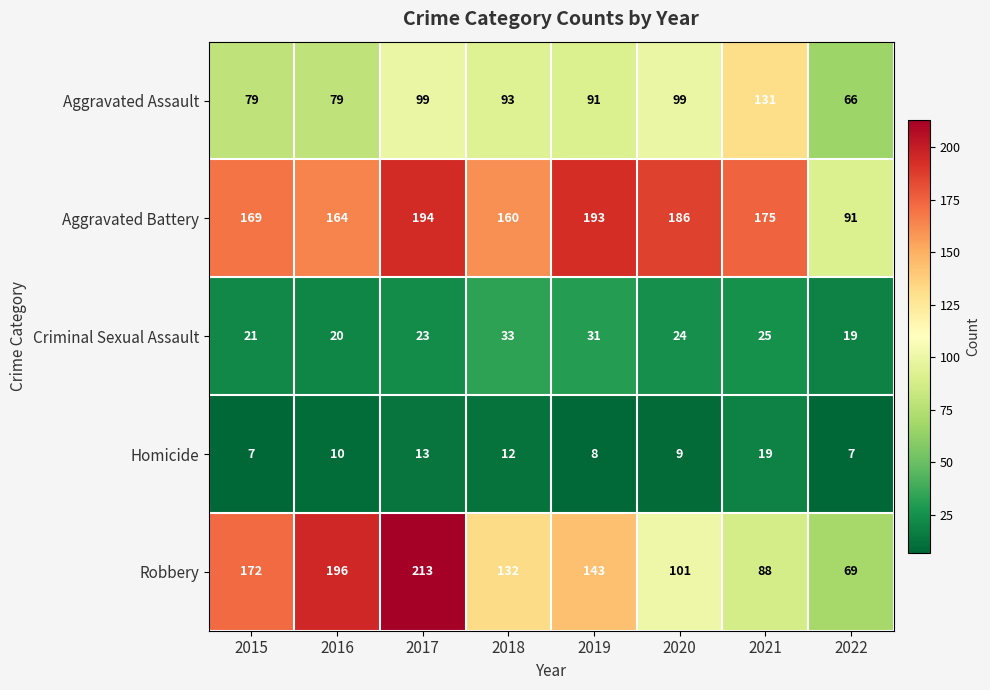

How many categories are shown in the chart?

8